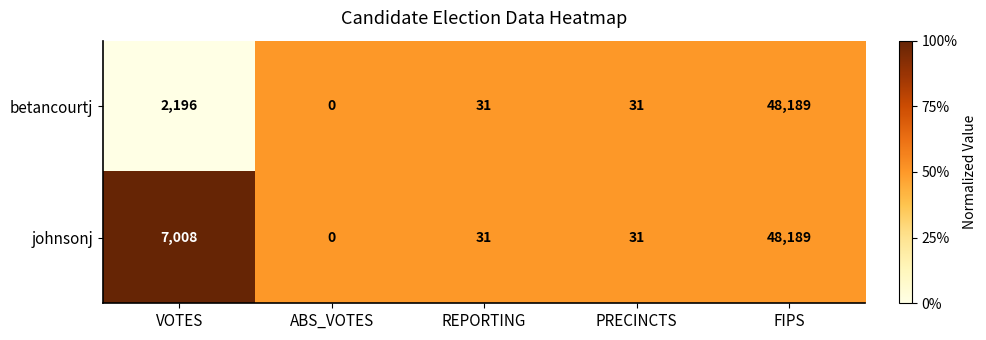

At which category does the chart reach its peak across all series?

FIPS